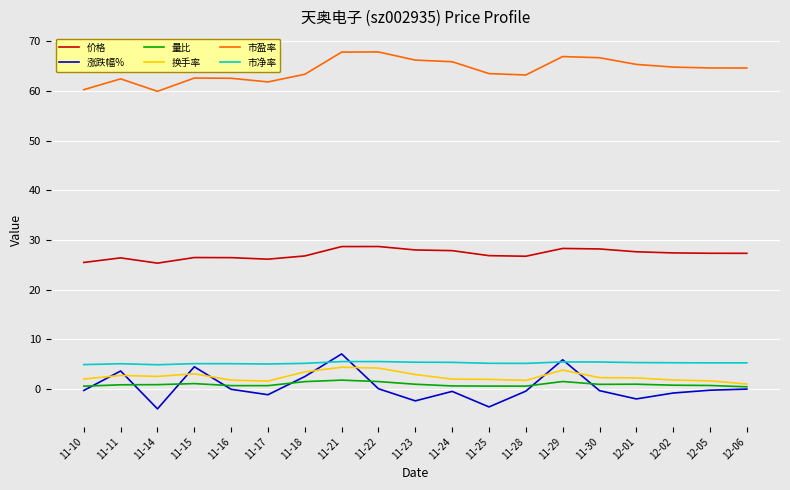

What position from the left is 11-21?

8